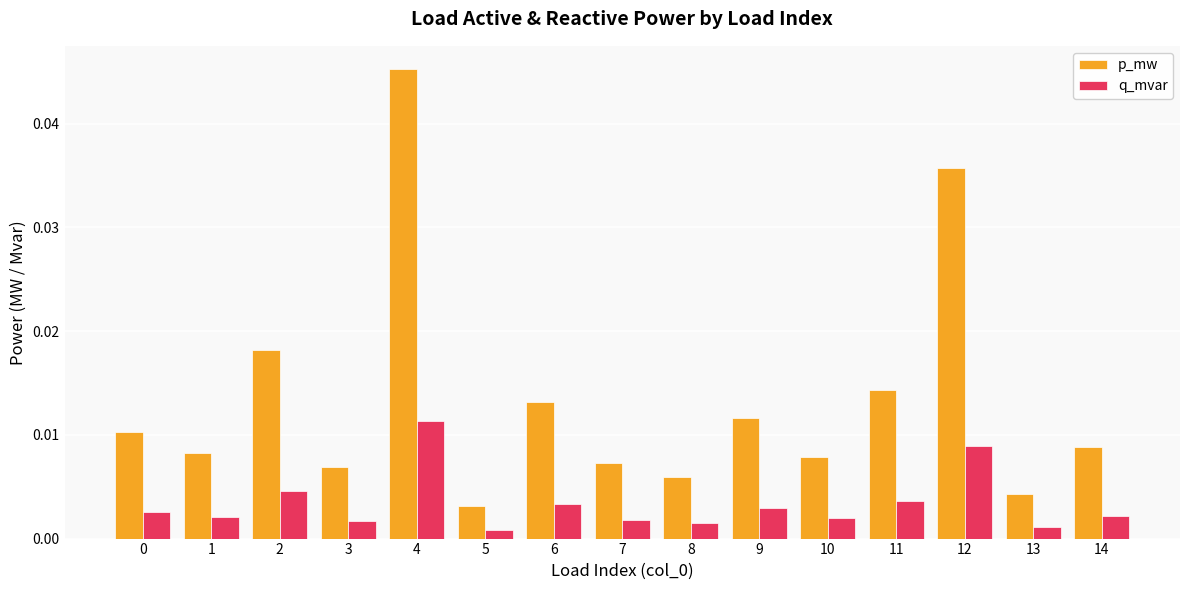

At which category is the sum across all series the highest?

4